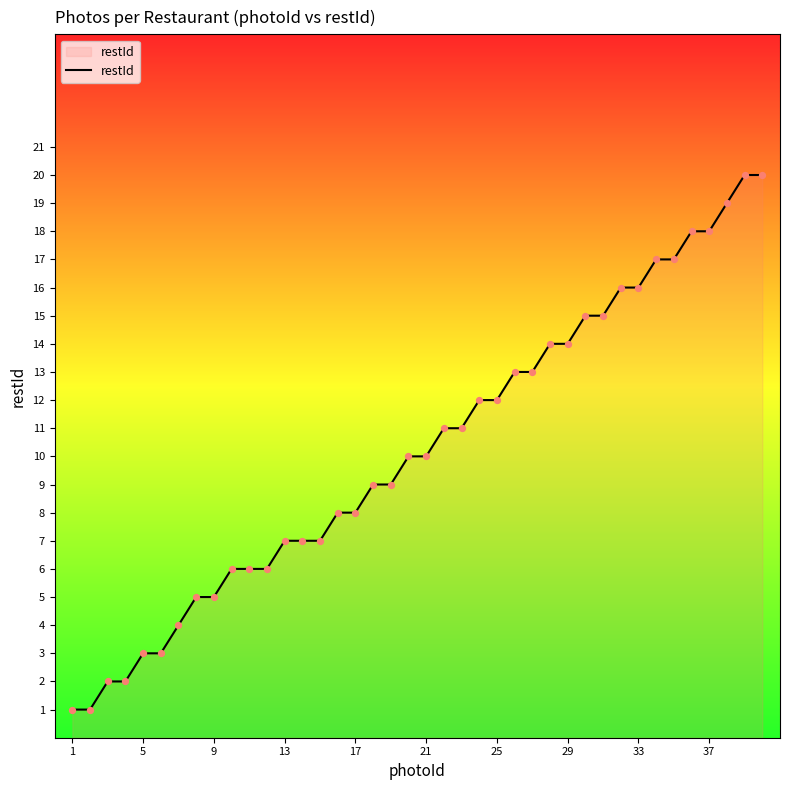

What is the difference between the maximum and minimum values?

19